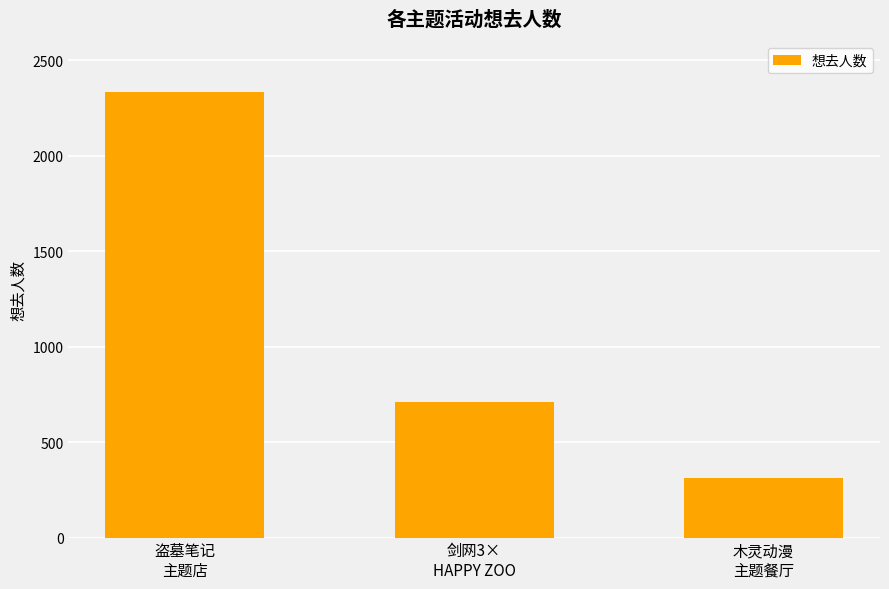

Reading left to right, transcribe all the data shown in this chart.

盗墓笔记
主题店=2332	剑网3×
HAPPY ZOO=712	木灵动漫
主题餐厅=313